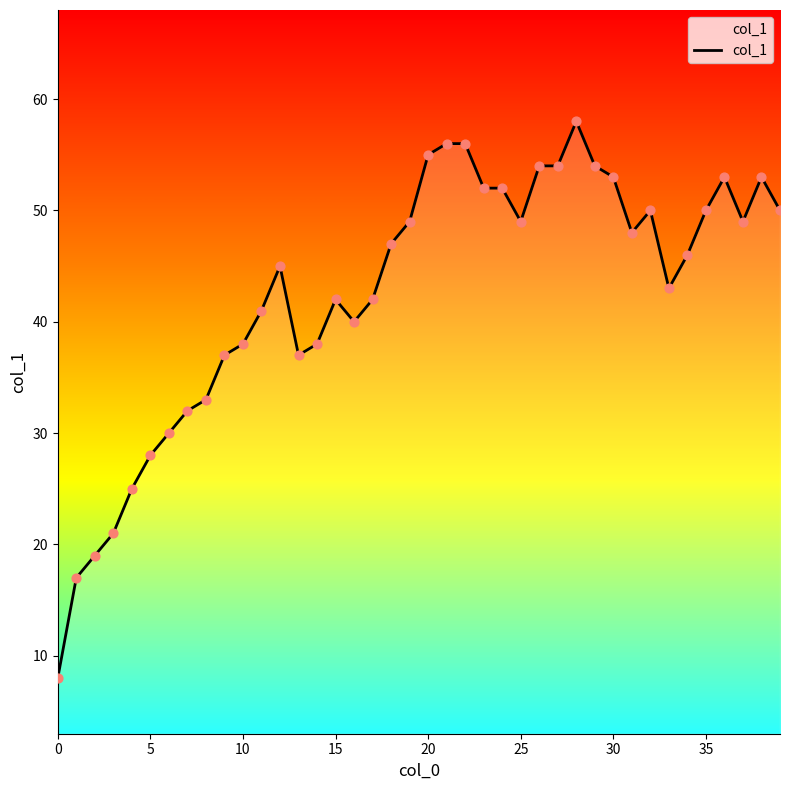

What is the maximum value shown in the chart?

58